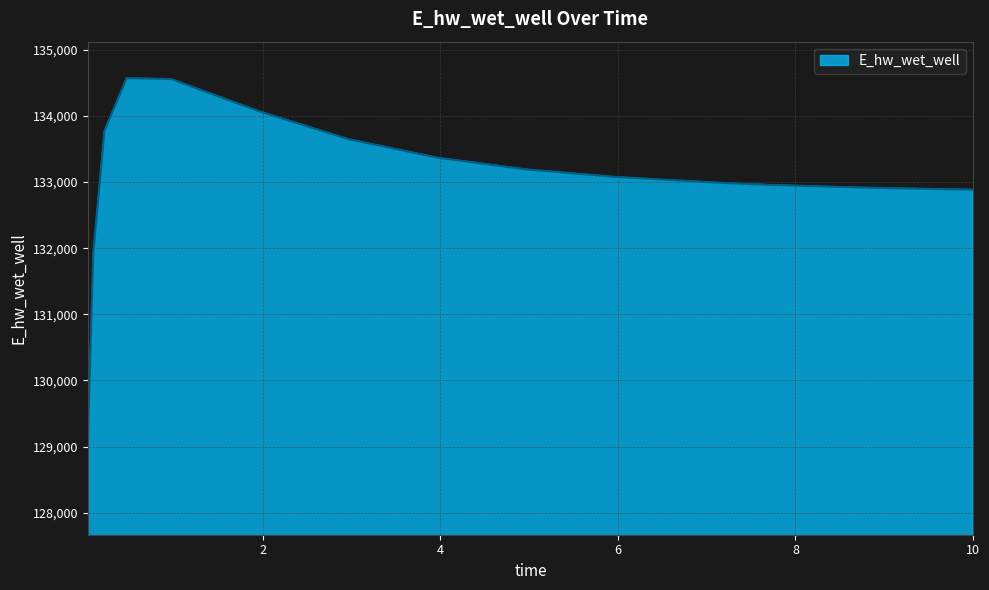

What is the difference between the maximum and minimum values?

5521.0